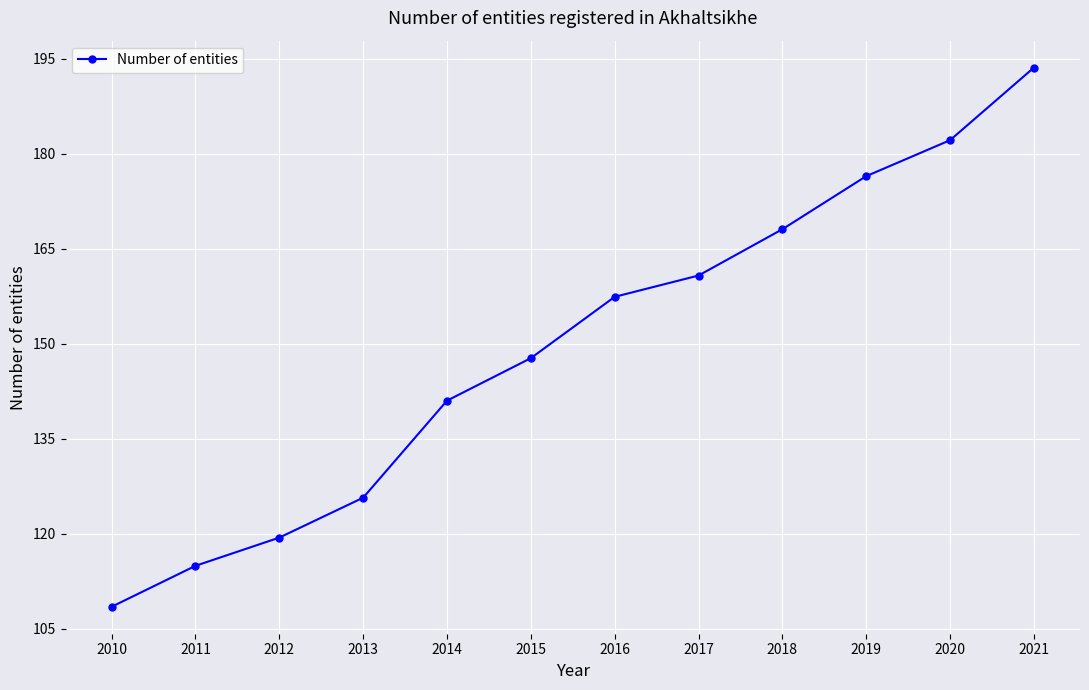

What is the average value?

149.6